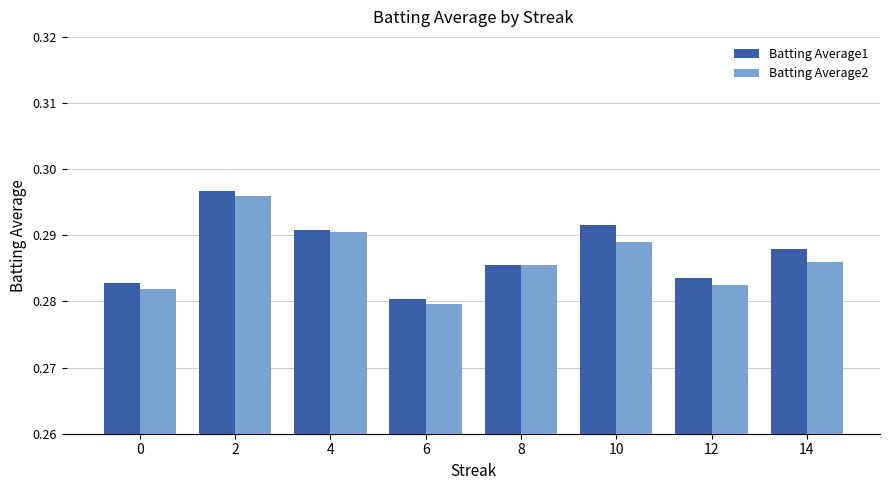

Which label corresponds to the largest value in the chart?

2